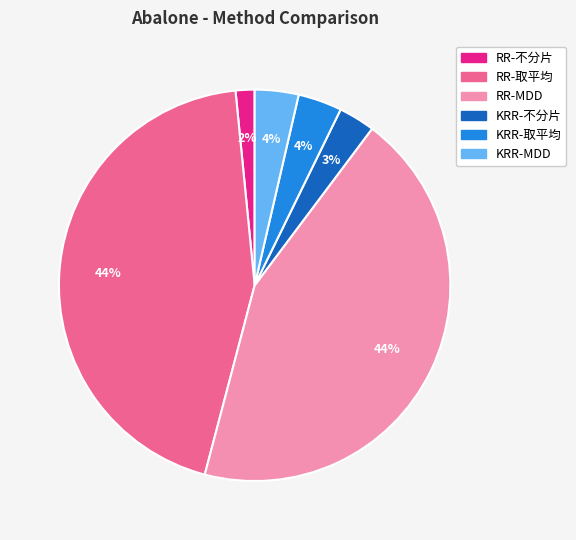

To the nearest percent, what portion does RR-MDD represent?

44%